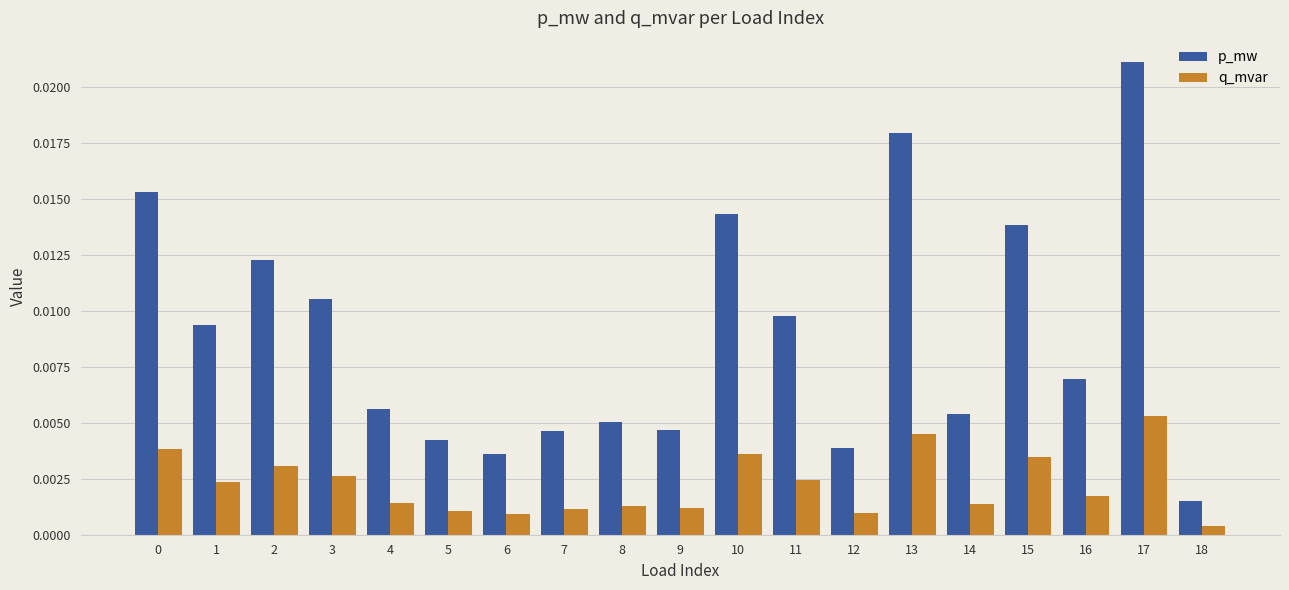

At which label does q_mvar reach its peak?

17